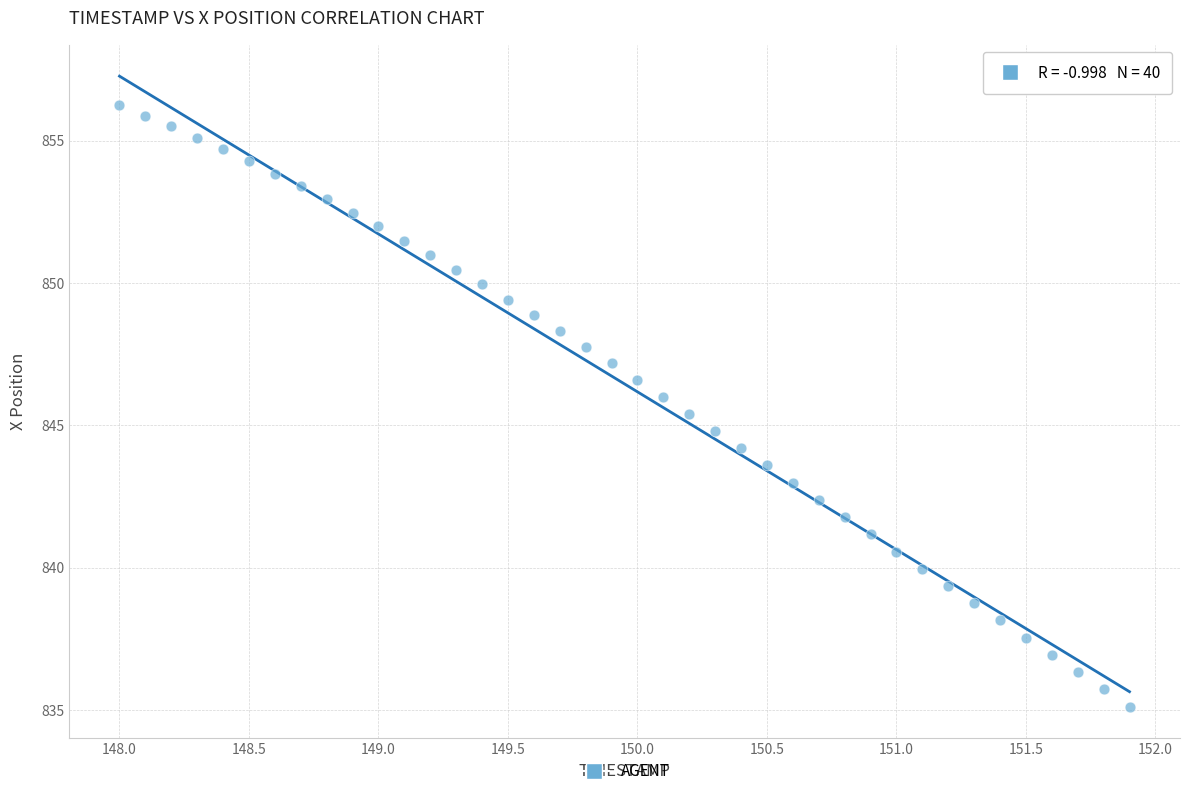

What is the range of Y values (max minus min)?

21.1